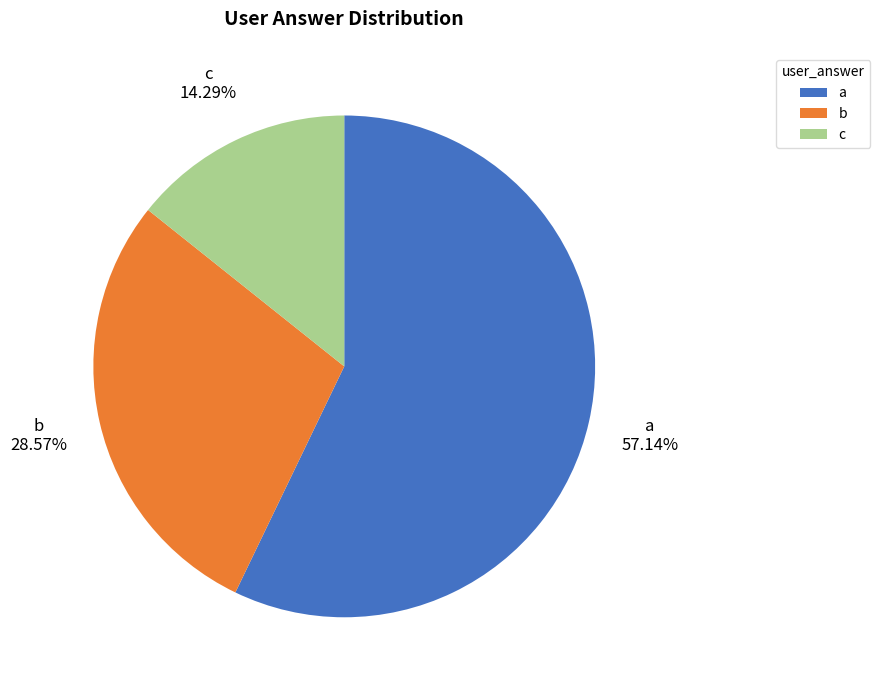

To the nearest percent, what percentage of the pie is c?

14%